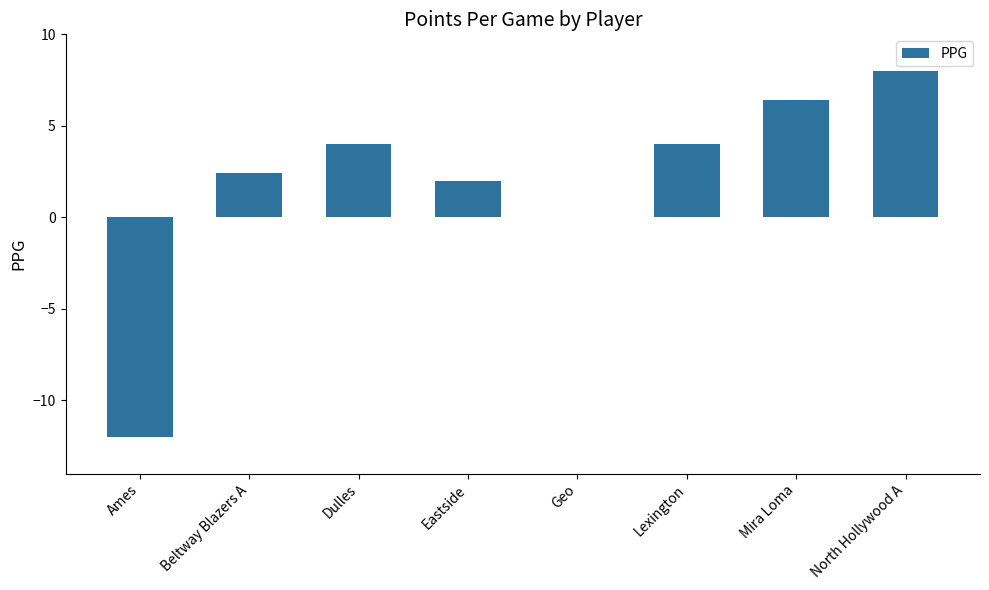

How many categories are shown in the chart?

8